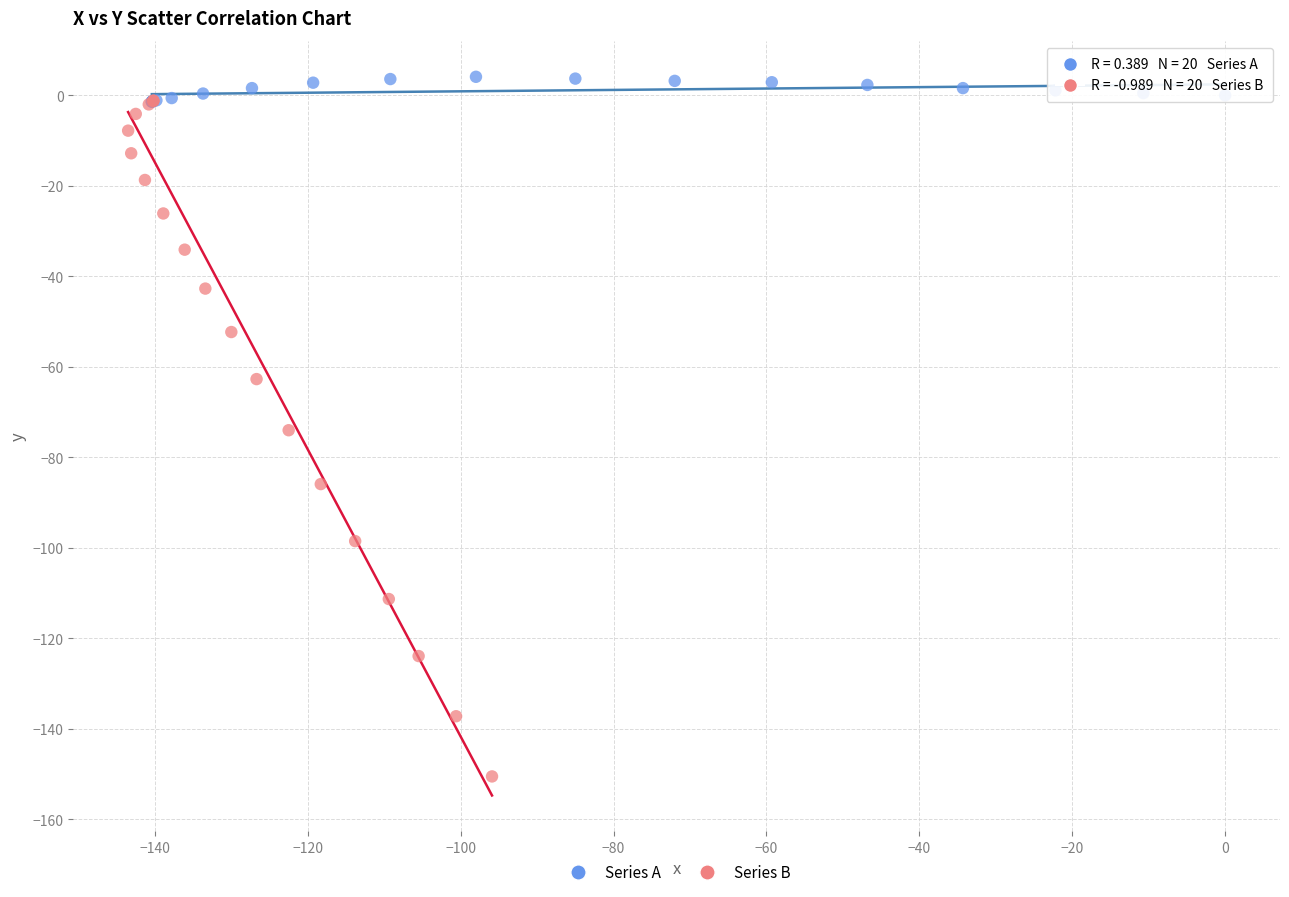

Which series has the largest Y range (max minus min)?

Series B